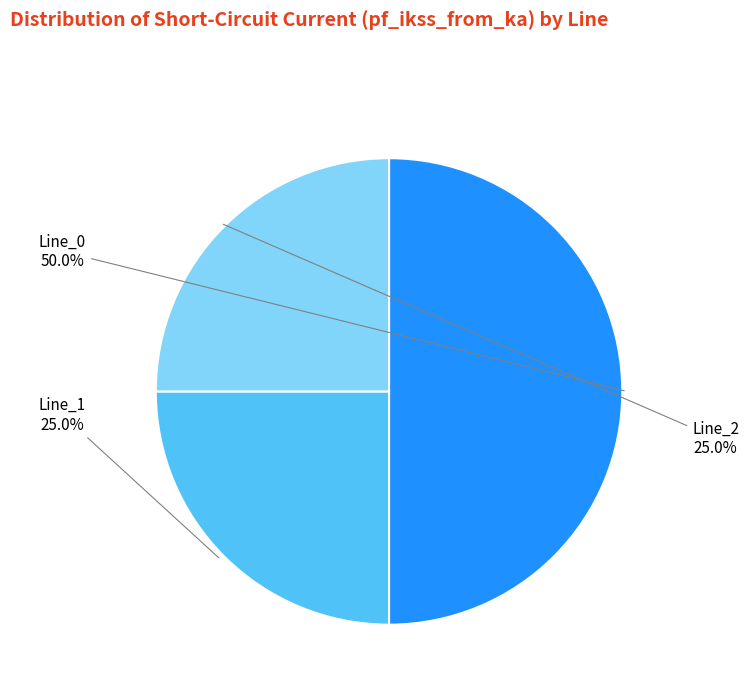

Which has a higher value, Line_0 or Line_2?

Line_0